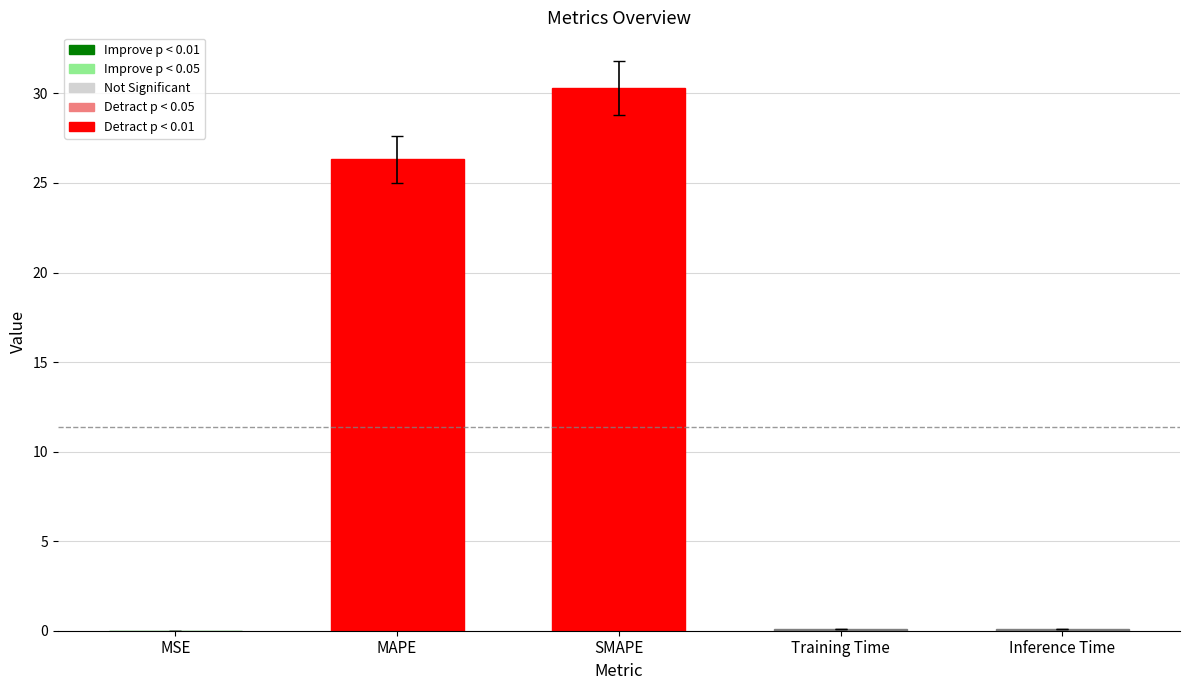

Does the chart contain stacked bars?

No